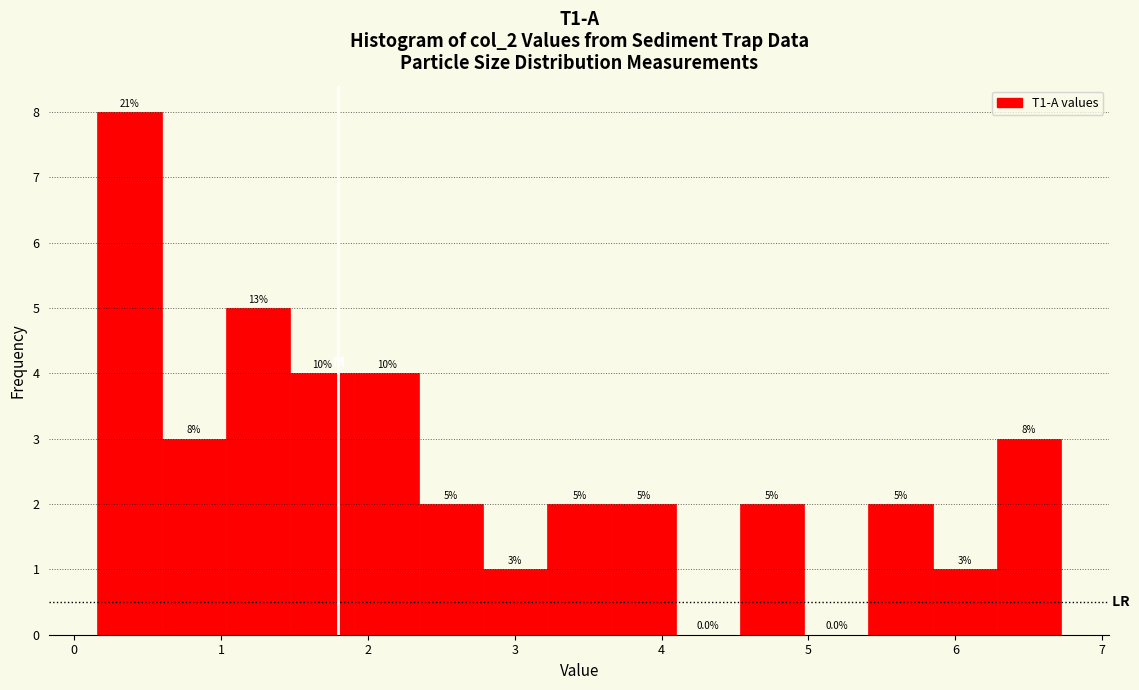

Over which range of the x-axis is the bar tallest?

0.2 to 0.6